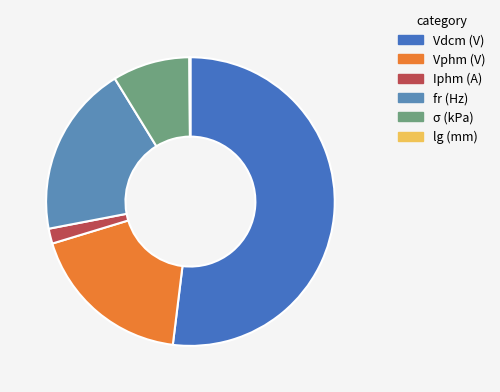

Is the sum of Vdcm (V) and fr (Hz) greater than half?

Yes